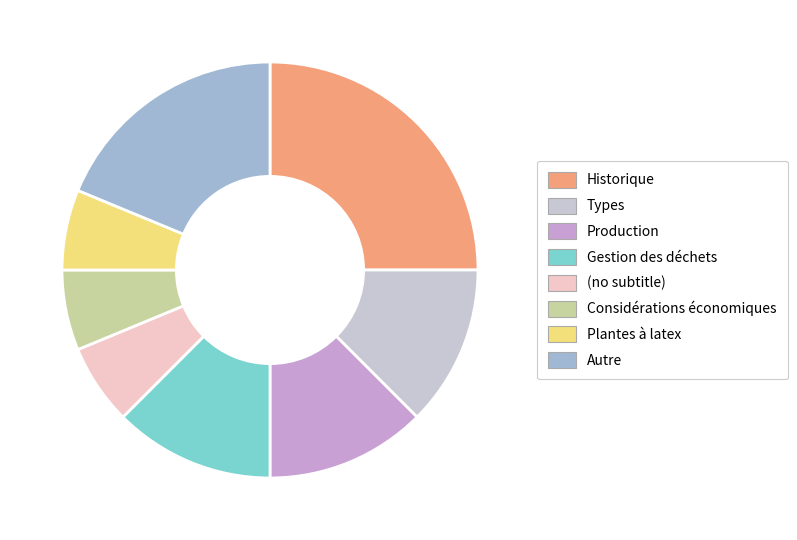

Which slice is the largest?

Historique